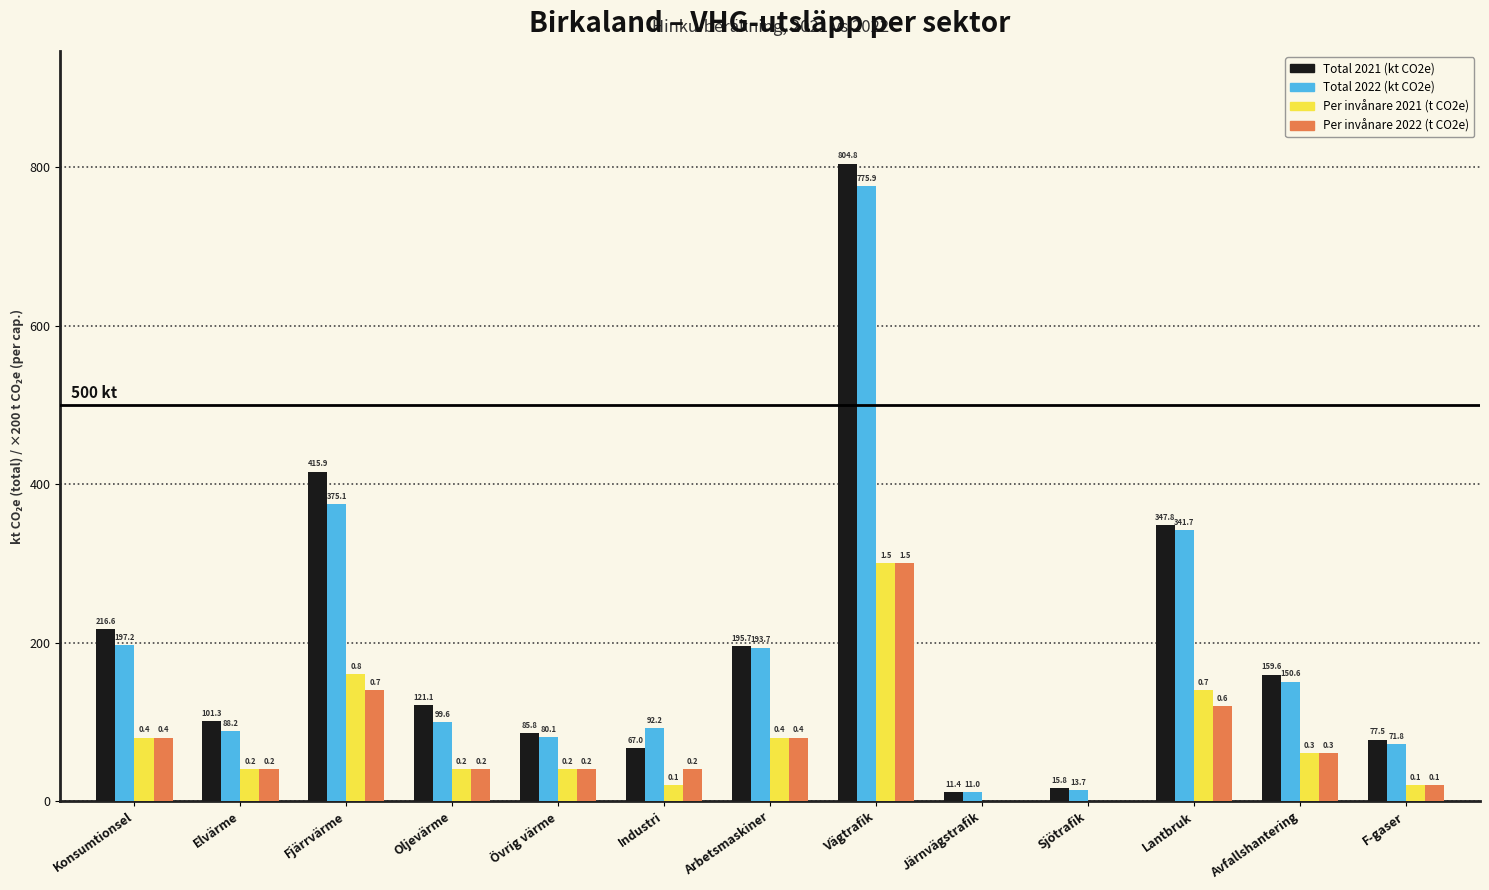

At which category is the sum across all series the highest?

Vägtrafik